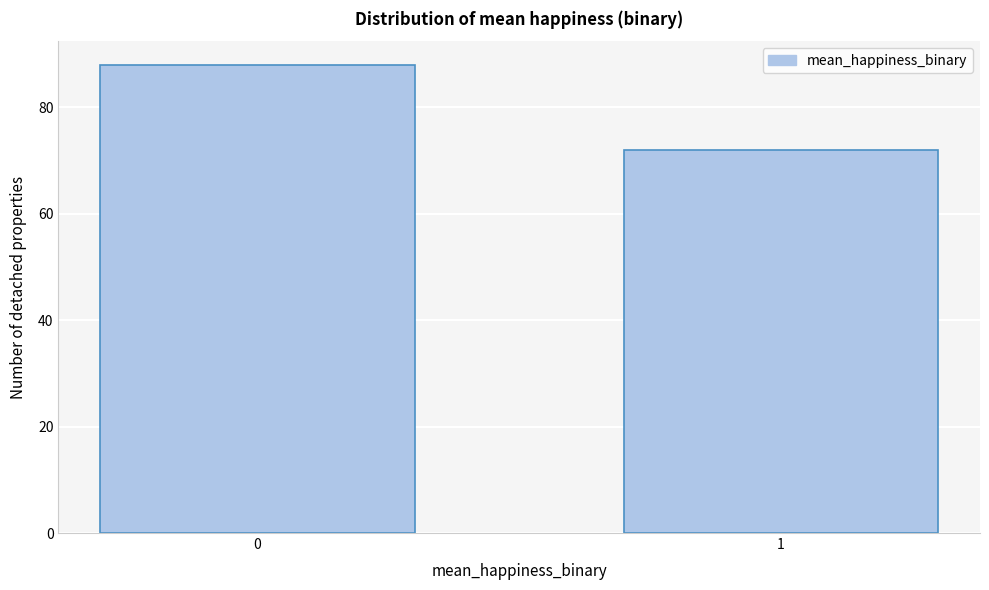

Reading left to right, what are all the values shown in this chart?

88	72